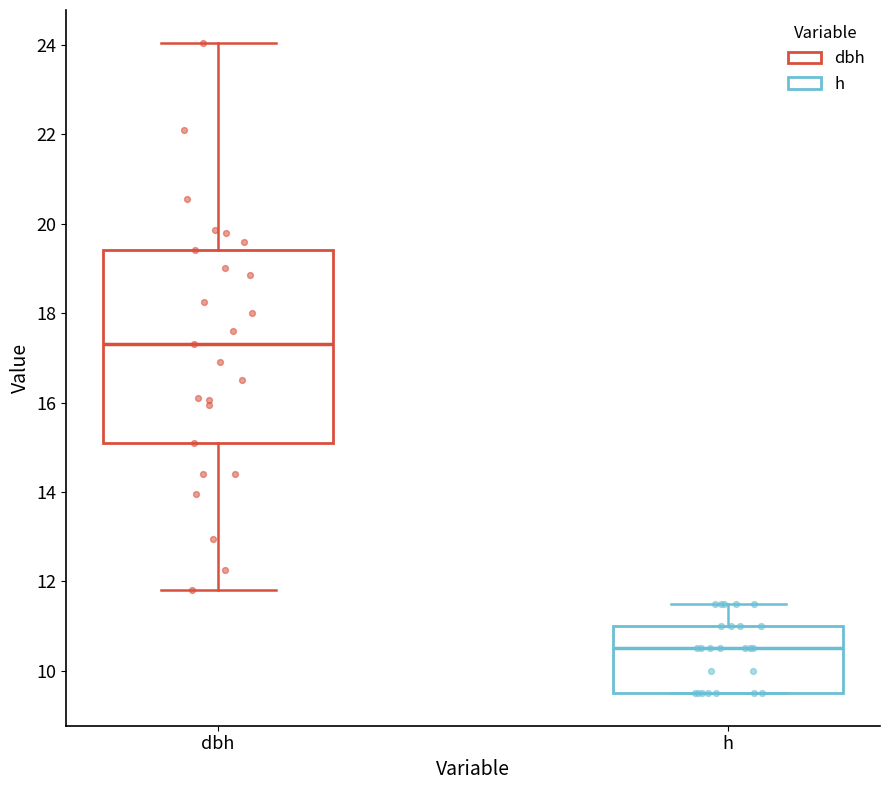

Reading left to right, read every box against the y-axis: the position of its median line, the range the box covers, and the ends of its whiskers. The values are not printed on the chart, so give them approximately, as read against the axis.

dbh: median 17.4, box 15.2 to 19.4, whiskers 11.8 to 24.0
h: median 10.6, box 9.6 to 11.0, whiskers 9.6 to 11.6